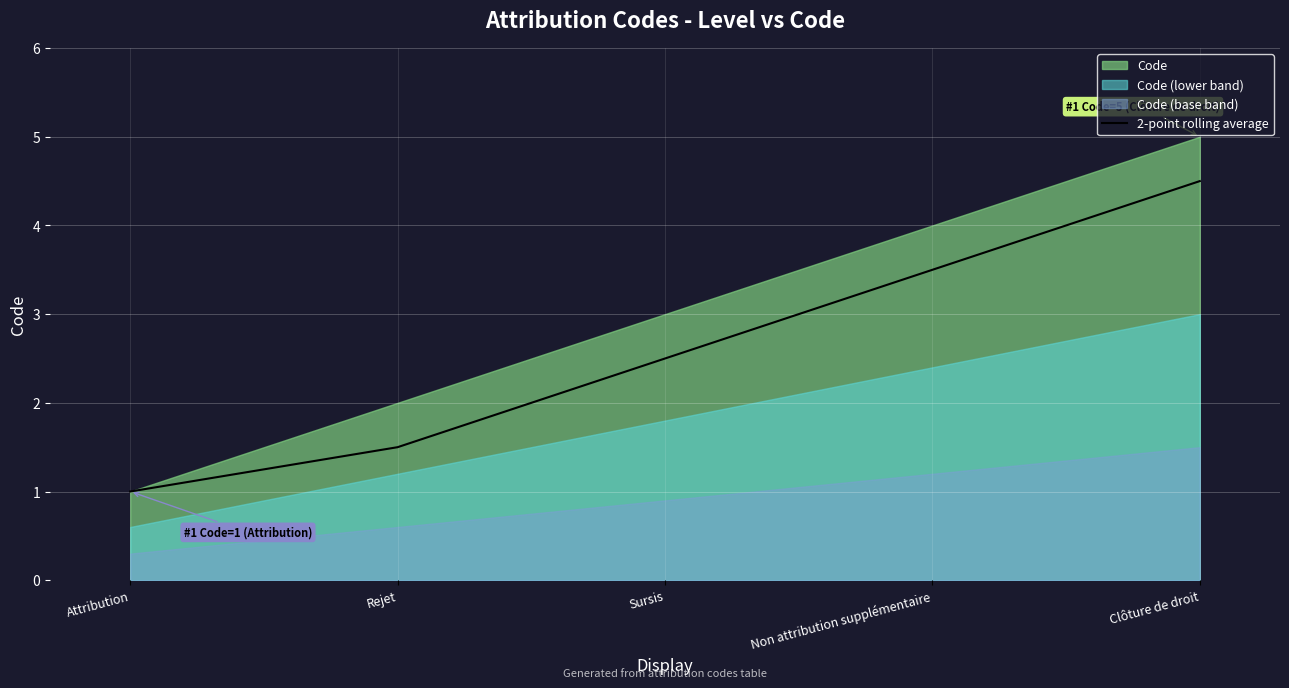

How many lines are shown in the chart?

1